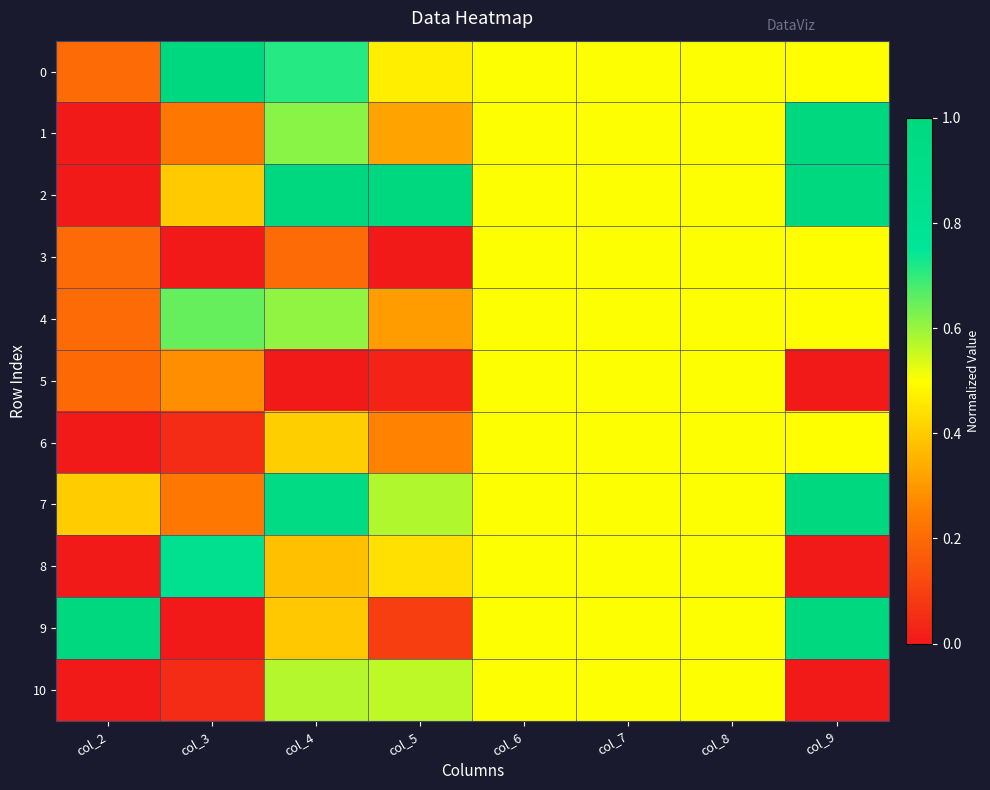

Between col_5 and col_2, which is larger?

col_5